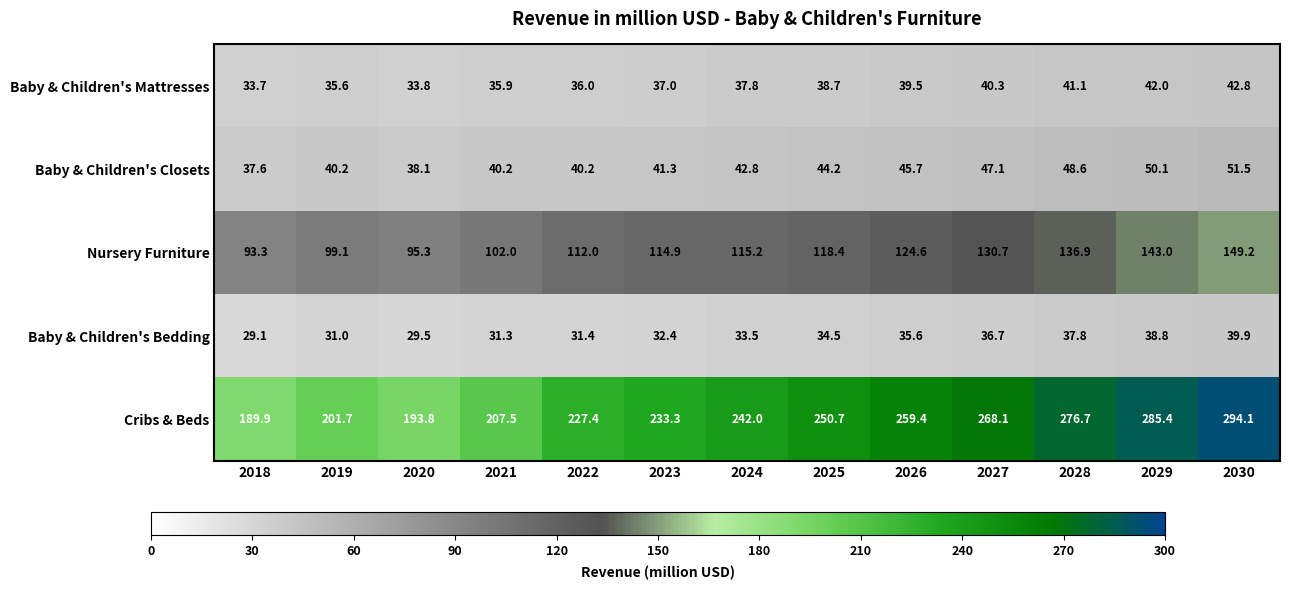

Read the Baby & Children's Closets value at 2023.

41.3